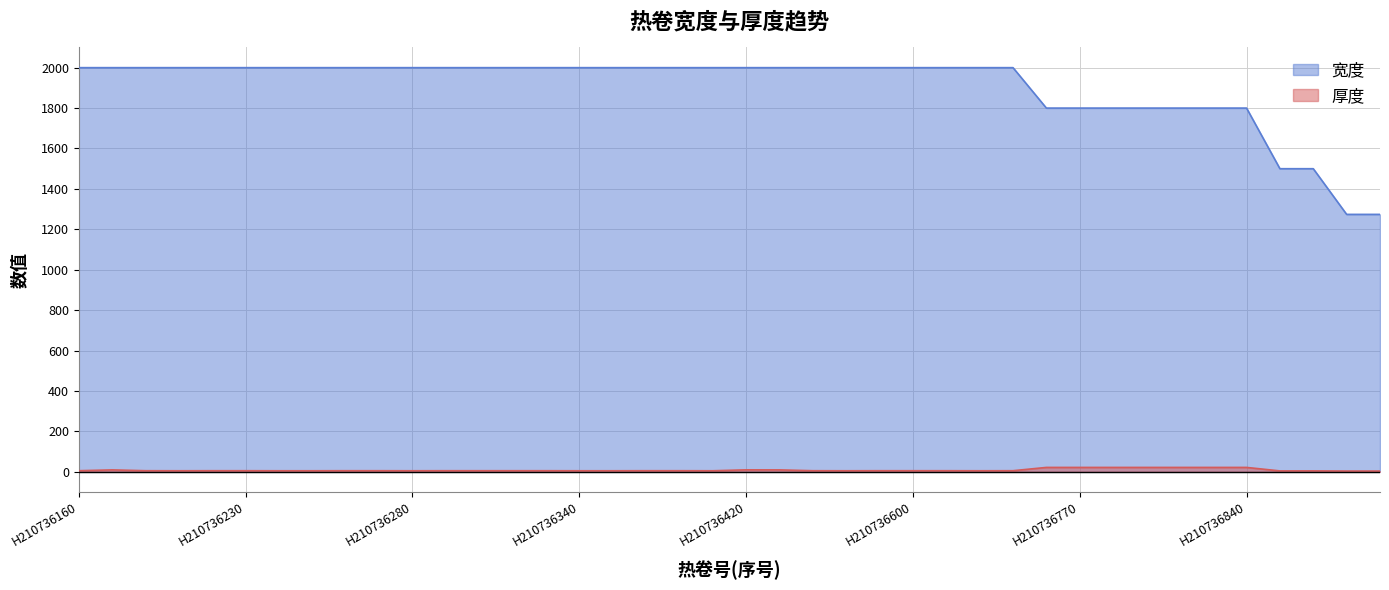

What is the difference between the maximum and minimum values in the 厚度 series?

18.0